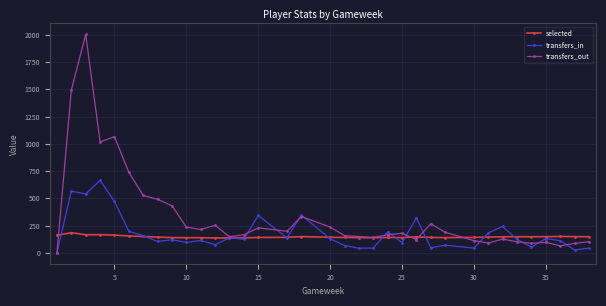

How many intersections are there between transfers_out and transfers_in?

12